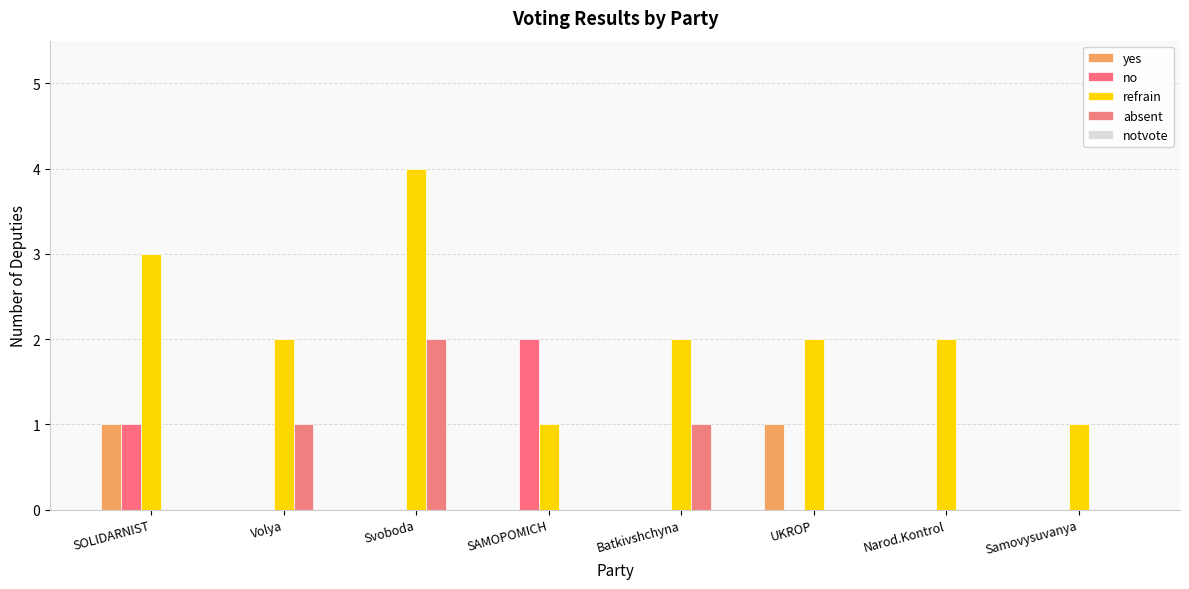

Count the number of categories in the chart.

8